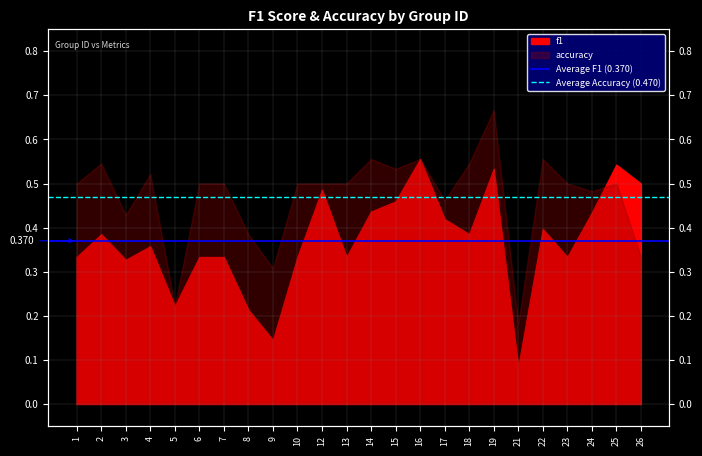

The value of Average Accuracy (0.470) at 1 is 0.5. True or false?

True